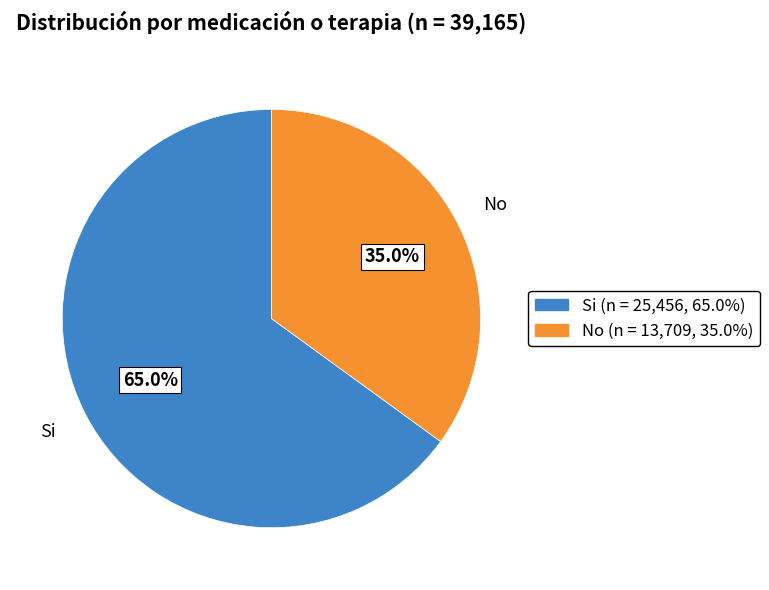

The Si slice represents 65% of the pie. True or false?

True